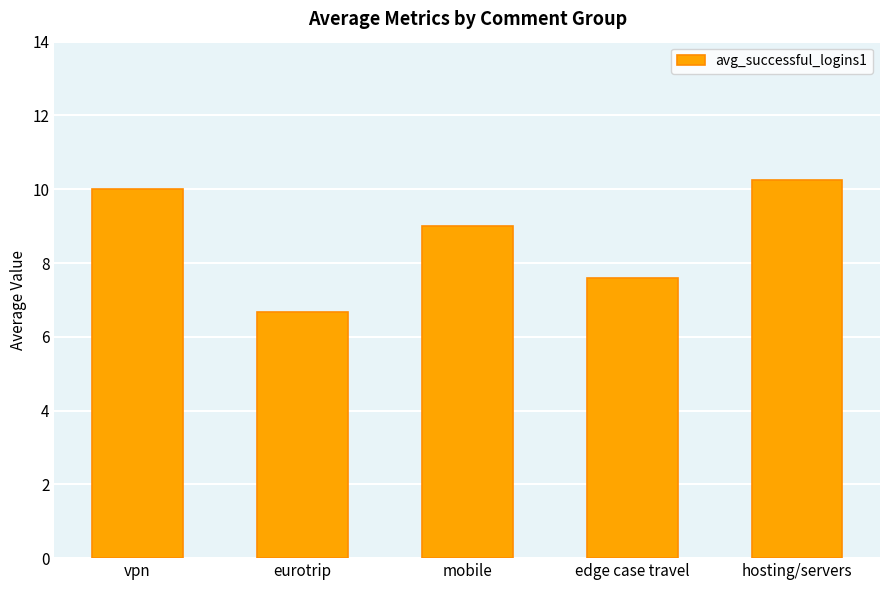

What is the difference between the second highest and minimum values?

3.3